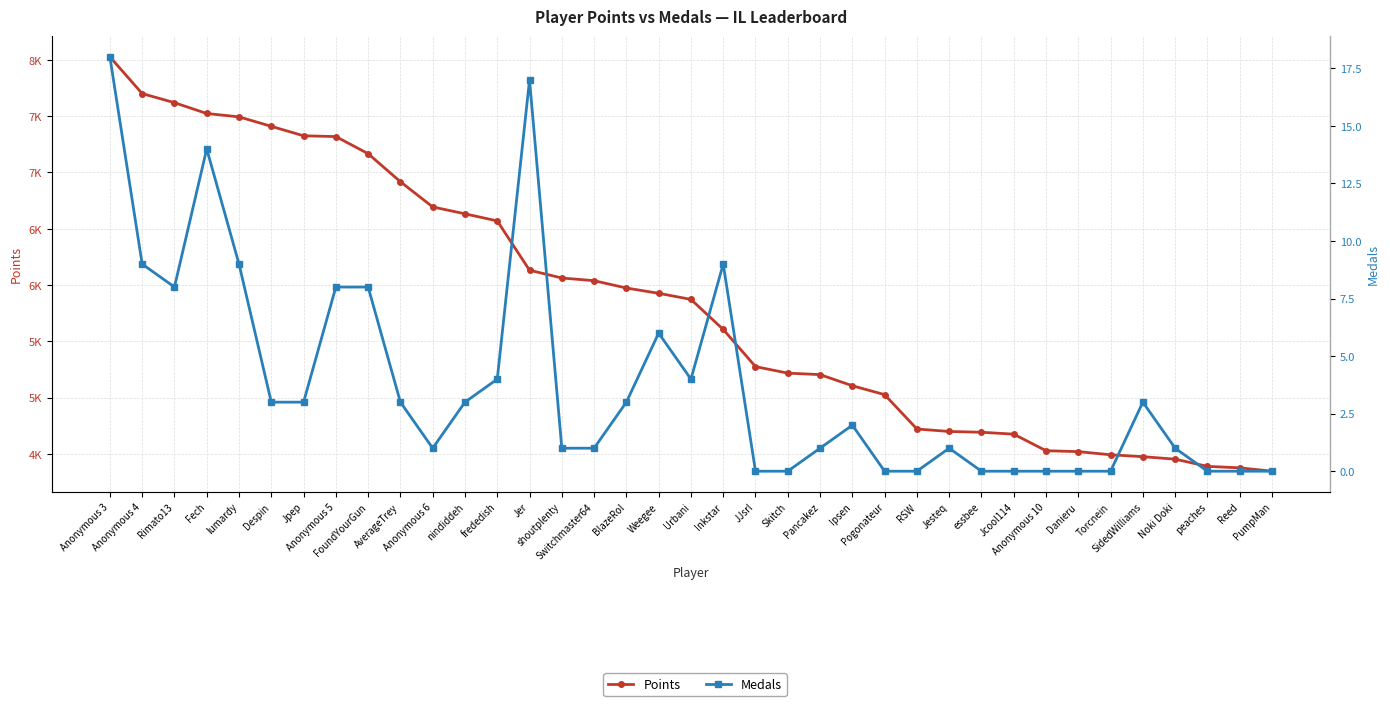

Which category has the highest value across all series?

Anonymous 3